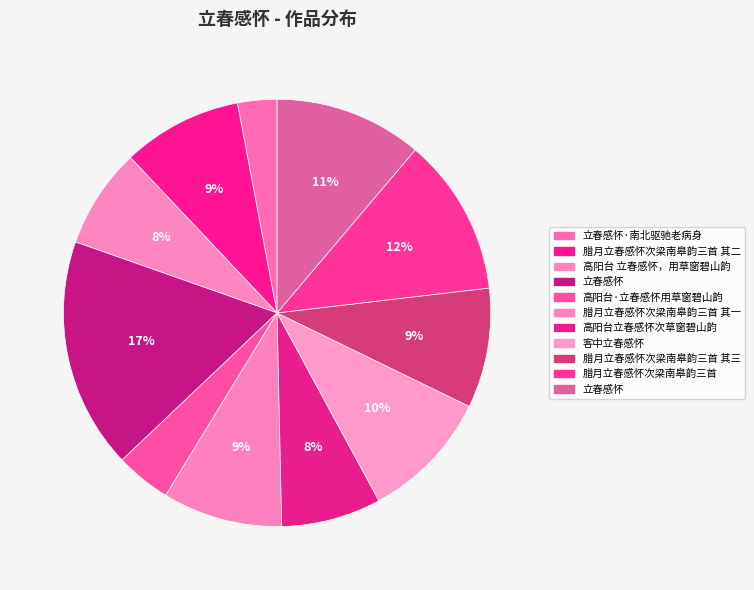

What is the largest slice in the pie chart?

立春感怀